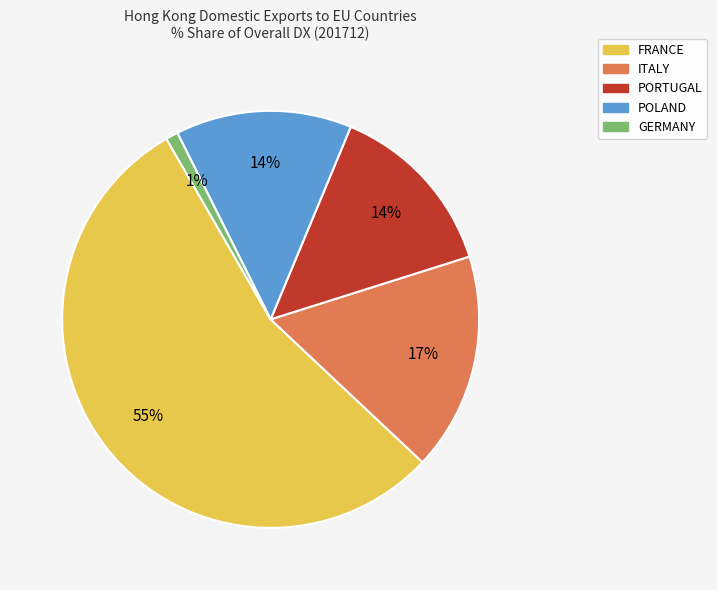

To the nearest percent, what is the difference between the PORTUGAL and ITALY slice percentages?

3%